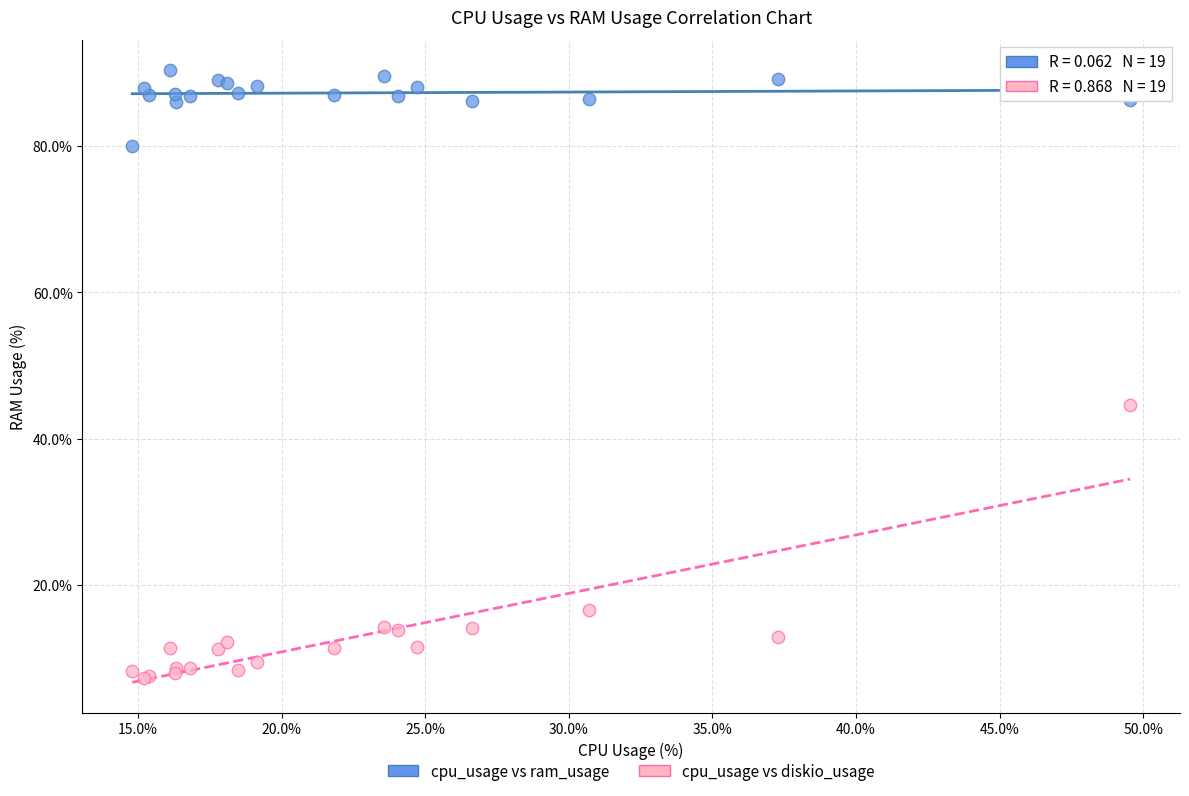

In the cpu_usage vs diskio_usage series, what Y value is closest to 25?

16.6